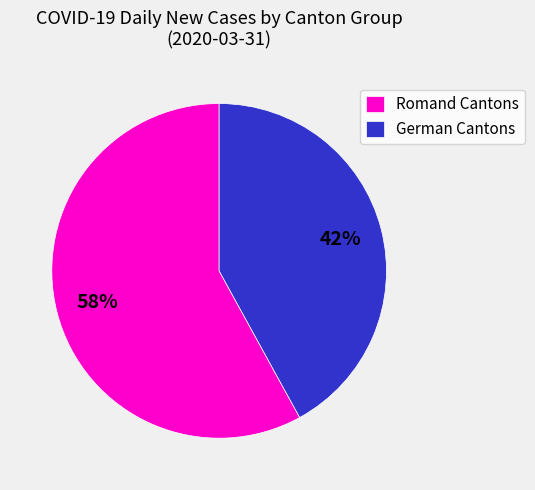

True or false: Romand Cantons accounts for 58% of the total.

True